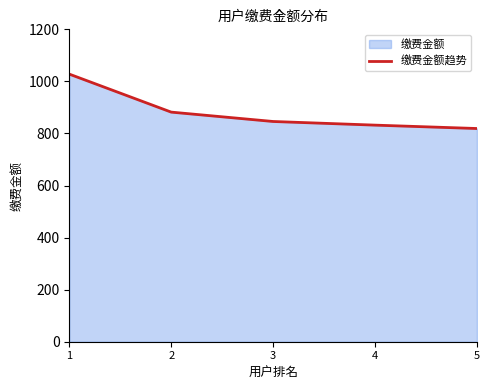

What is the value of the 4th point from the left?

832